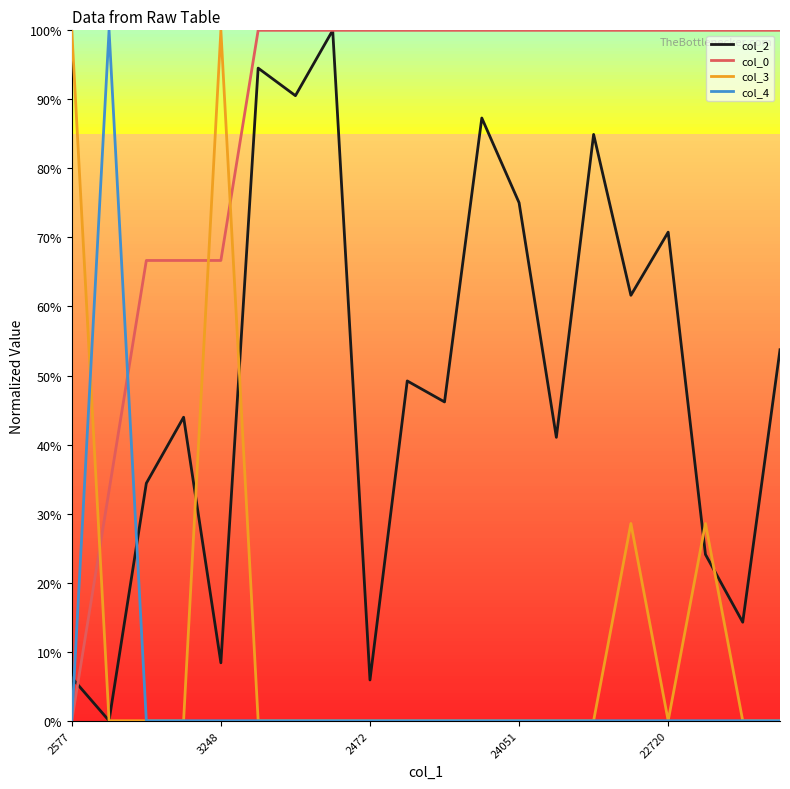

How many interior local valleys does the col_3 series have?

1